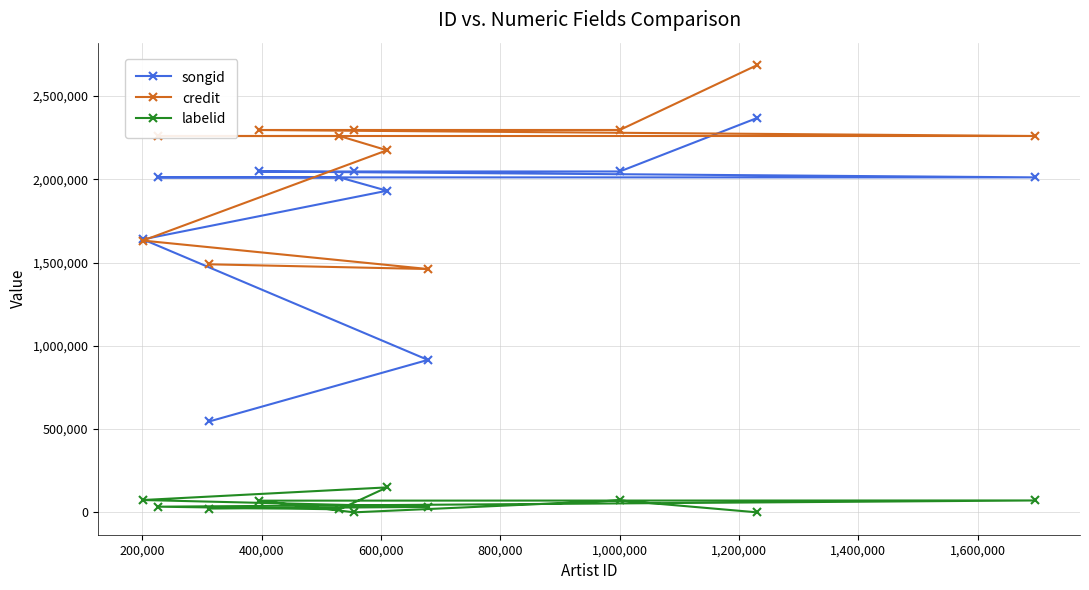

True or false: labelid and credit cross at least once.

False